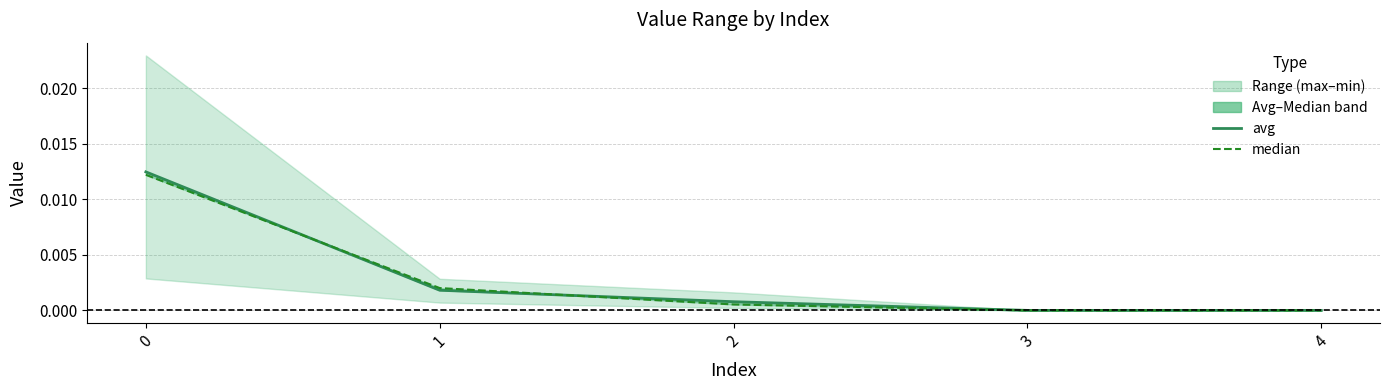

Between which two adjacent categories do median and avg first intersect?

0 and 1